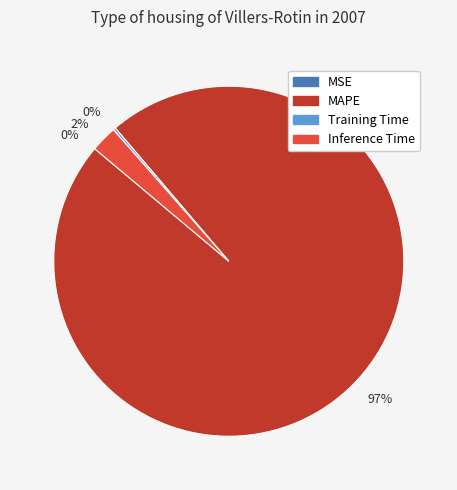

Which category has the biggest portion of the pie?

MAPE